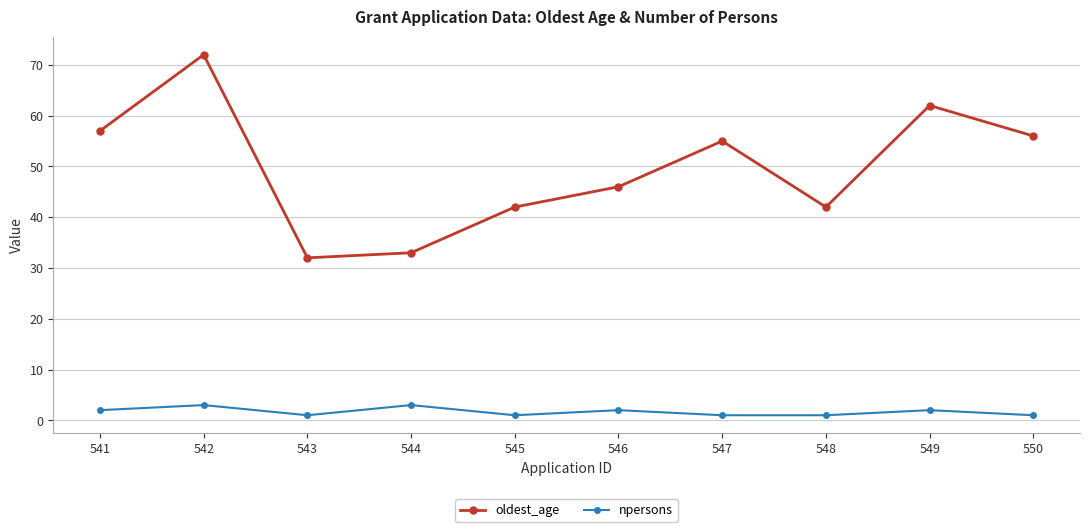

True or false: oldest_age and npersons intersect in this chart.

False